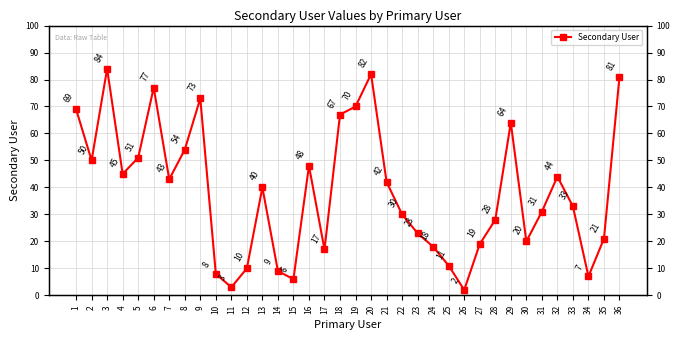

The value at 13 is 40. True or false?

True